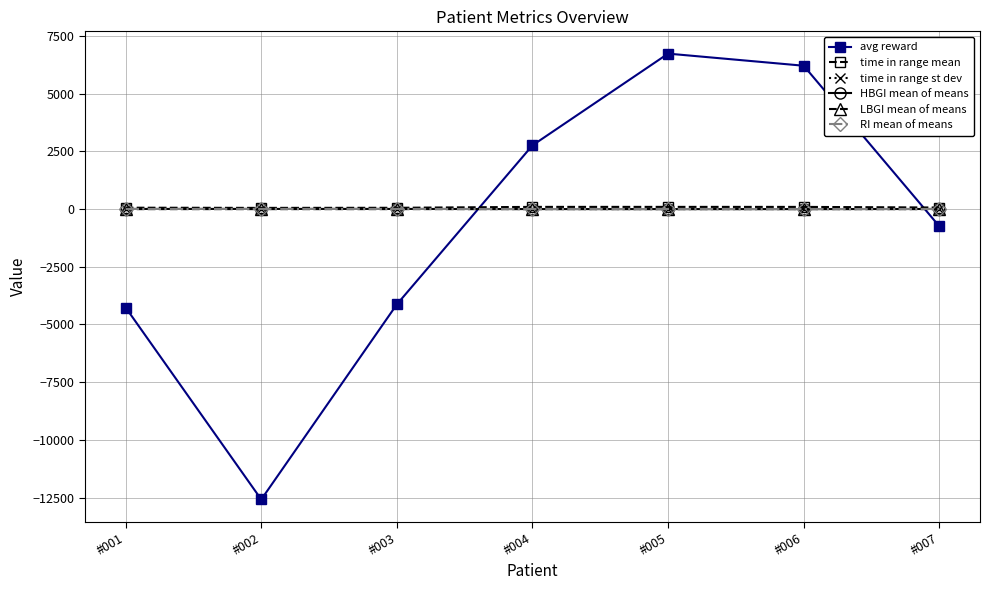

Does the chart display data point markers on the line(s)?

Yes